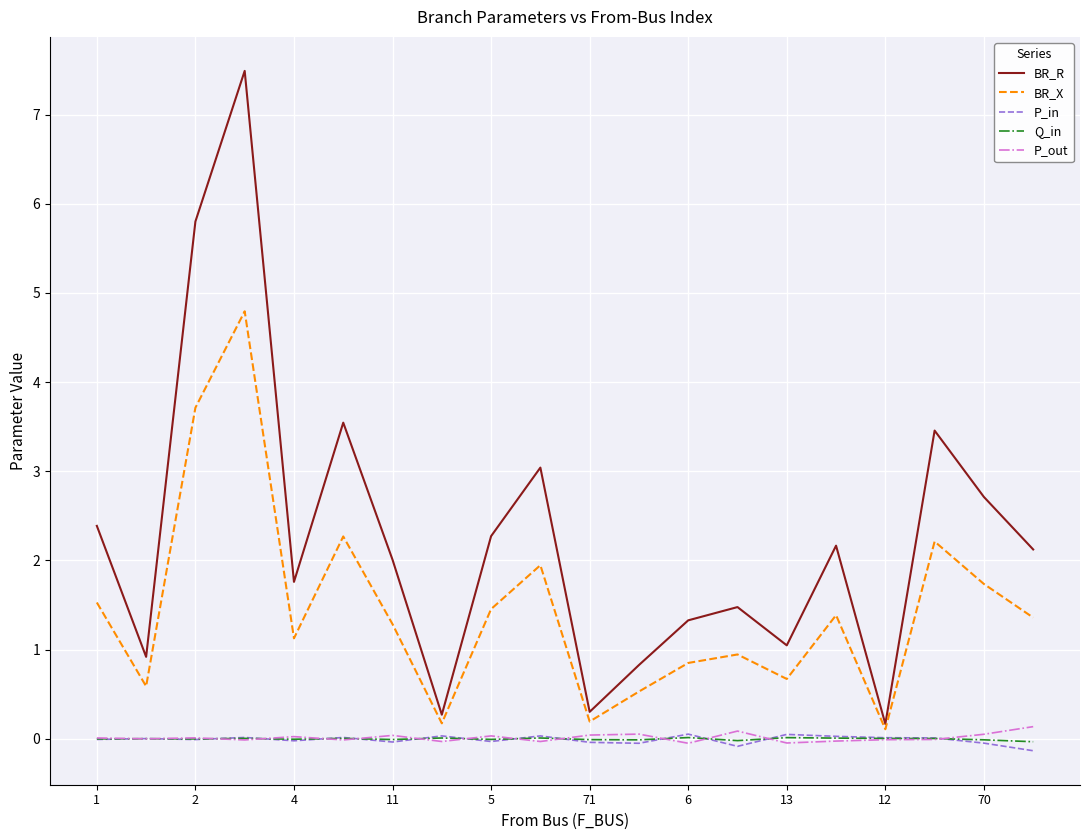

Which series has the largest range (max minus min)?

BR_R